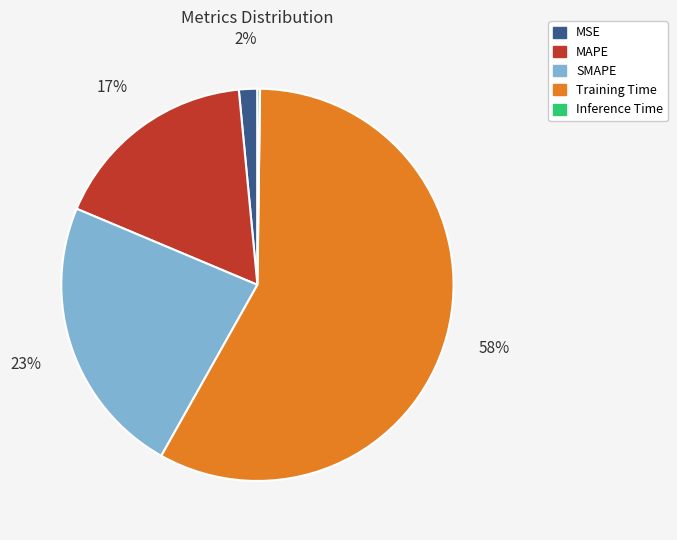

To the nearest percent, what is the combined percentage of MAPE and SMAPE?

40%